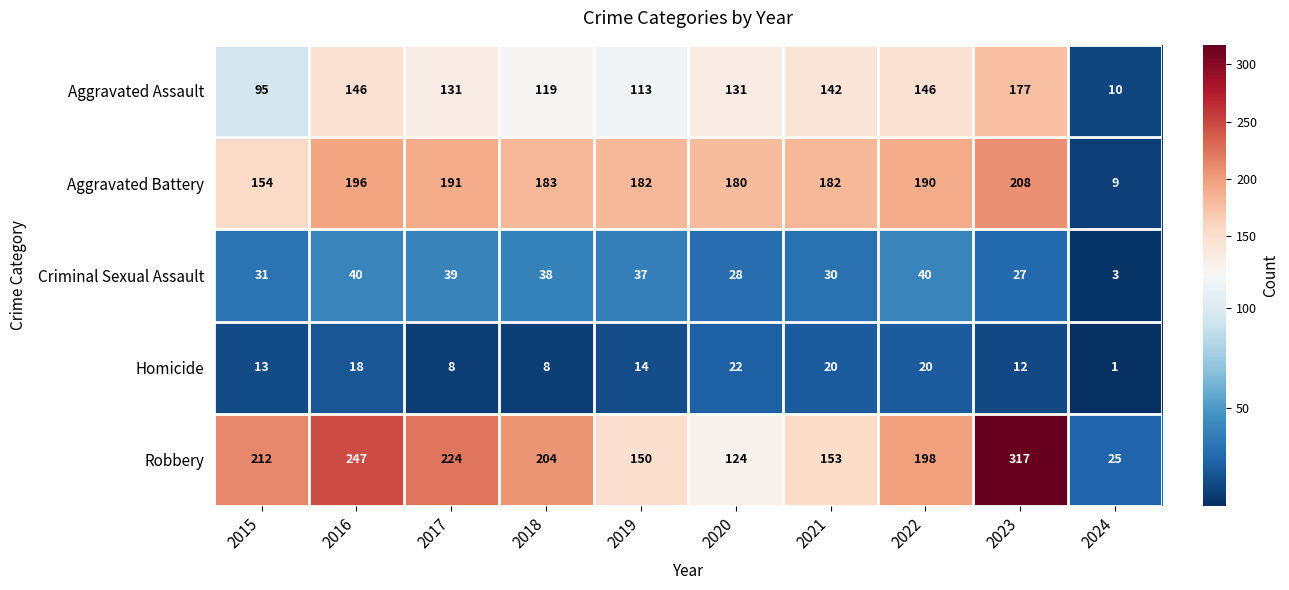

The value of Criminal Sexual Assault at 2017 is 39. True or false?

True